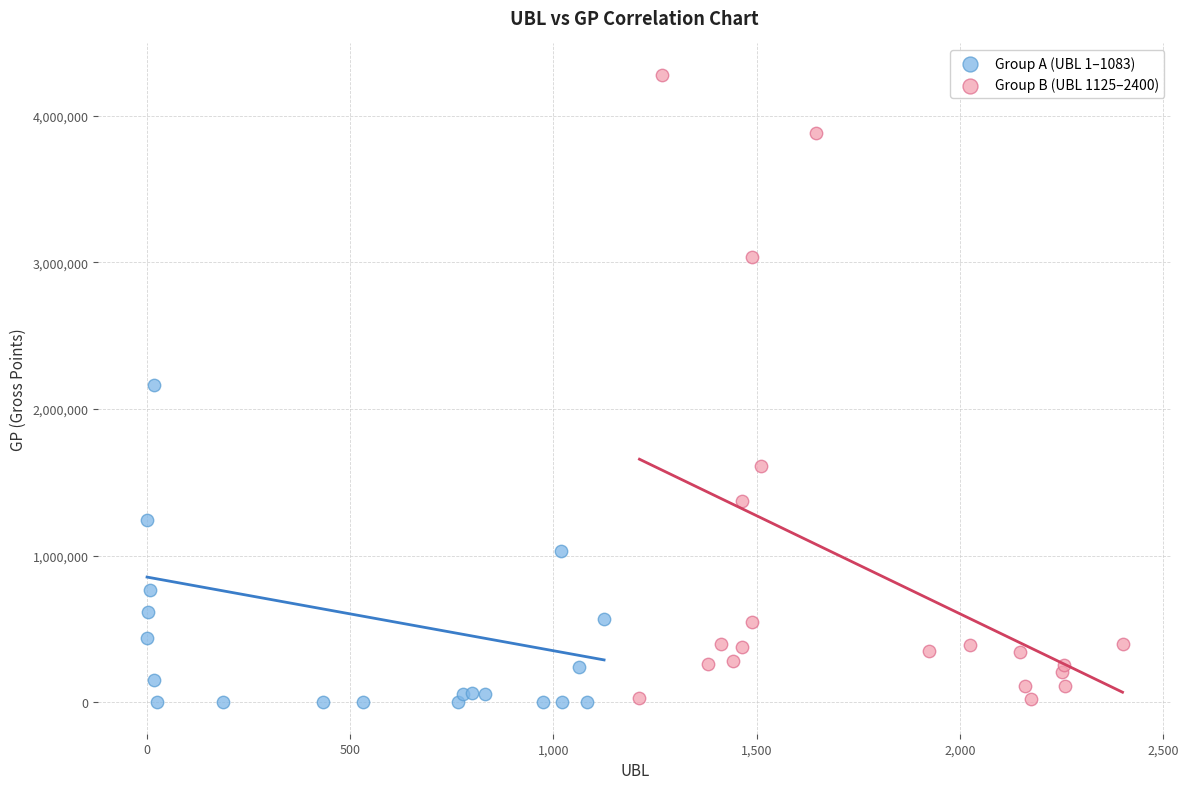

What are all the series names shown in the legend?

Group A (UBL 1–1083), Group B (UBL 1125–2400)